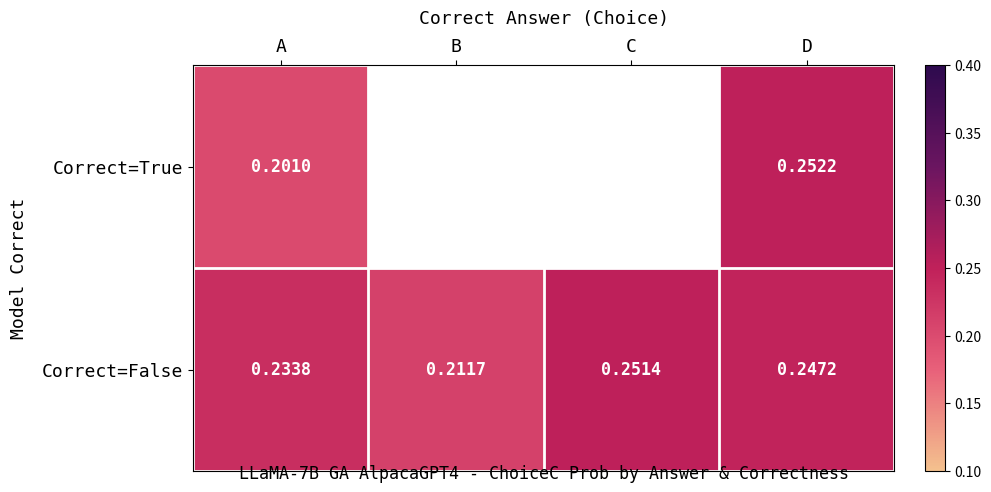

Which series changed the most between A and D?

Correct=True